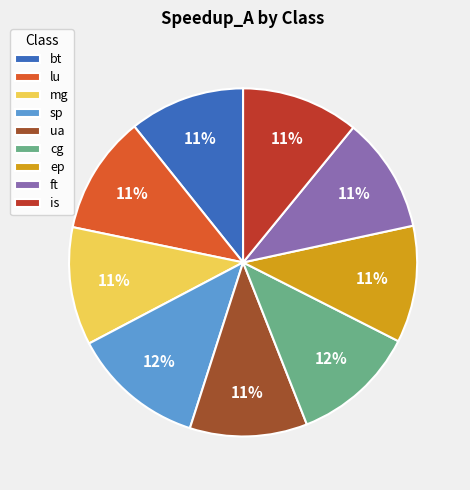

What percentage is the ft slice, to the nearest percent?

11%